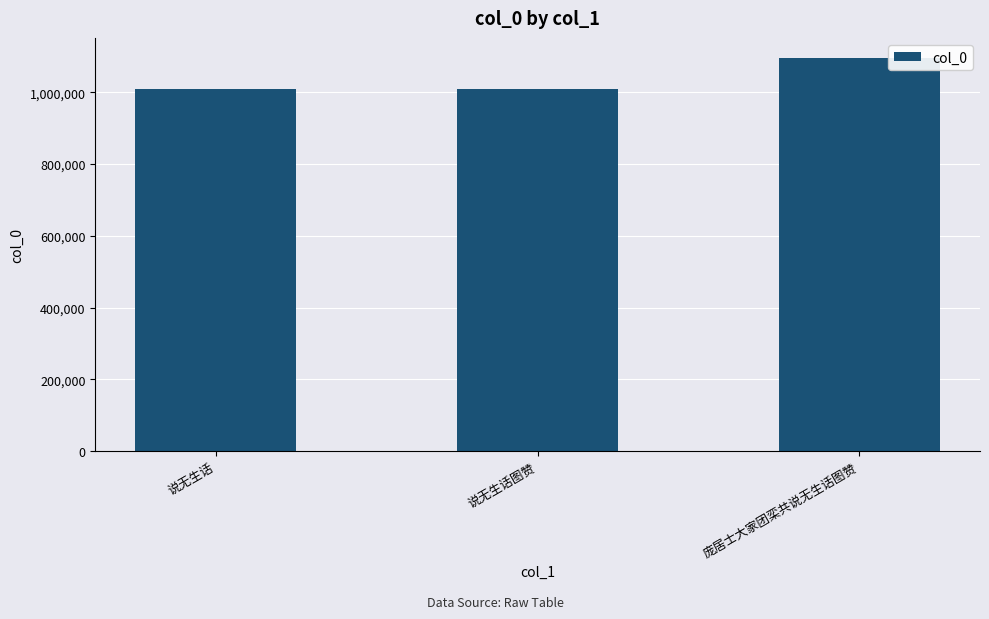

What is the approximate value at 说无生话?

1008366